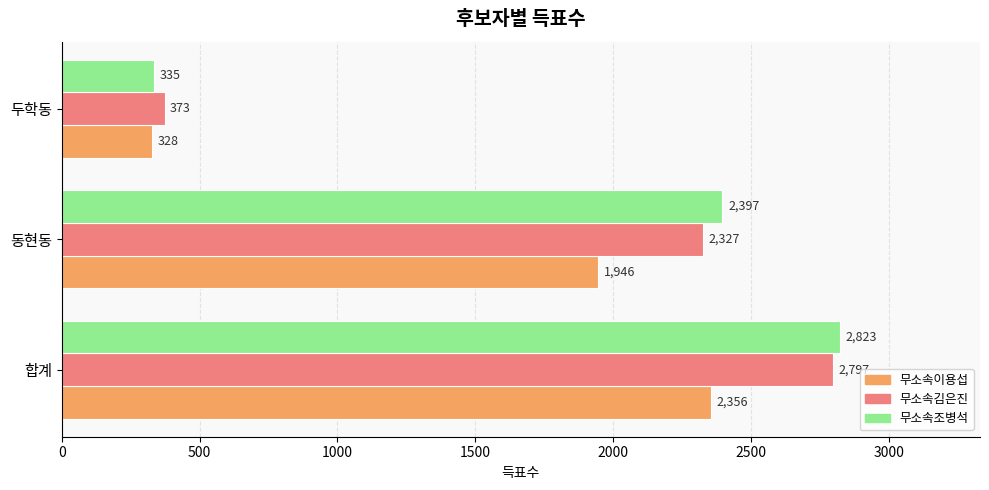

How many 무소속조병석 values are between 335 and 2823?

3